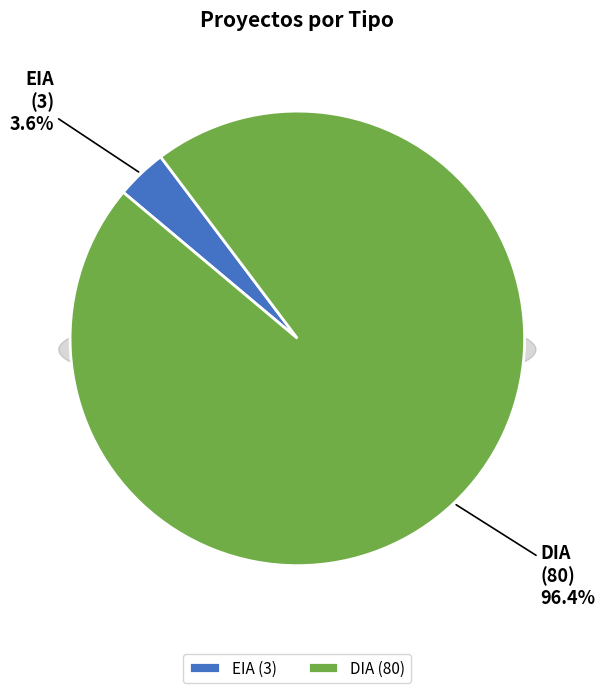

Is it true that EIA is 4% of the pie?

True